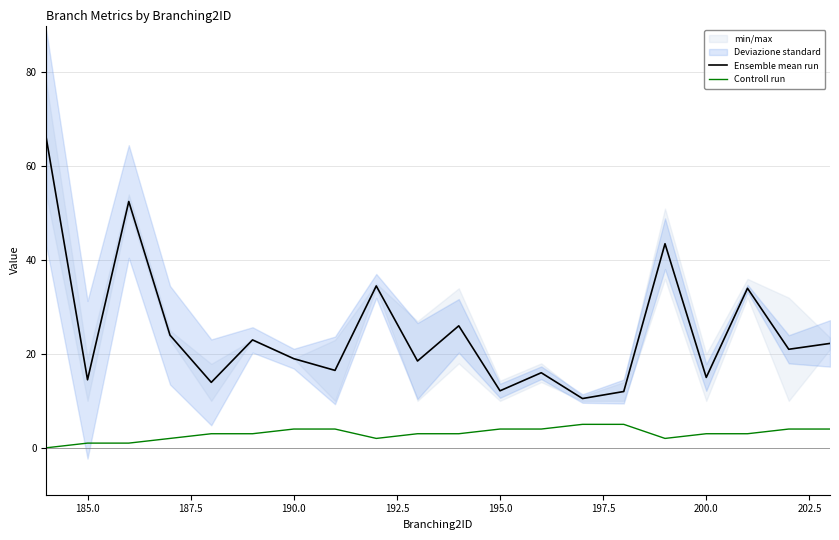

True or false: Ensemble mean run and Controll run cross at least once.

False